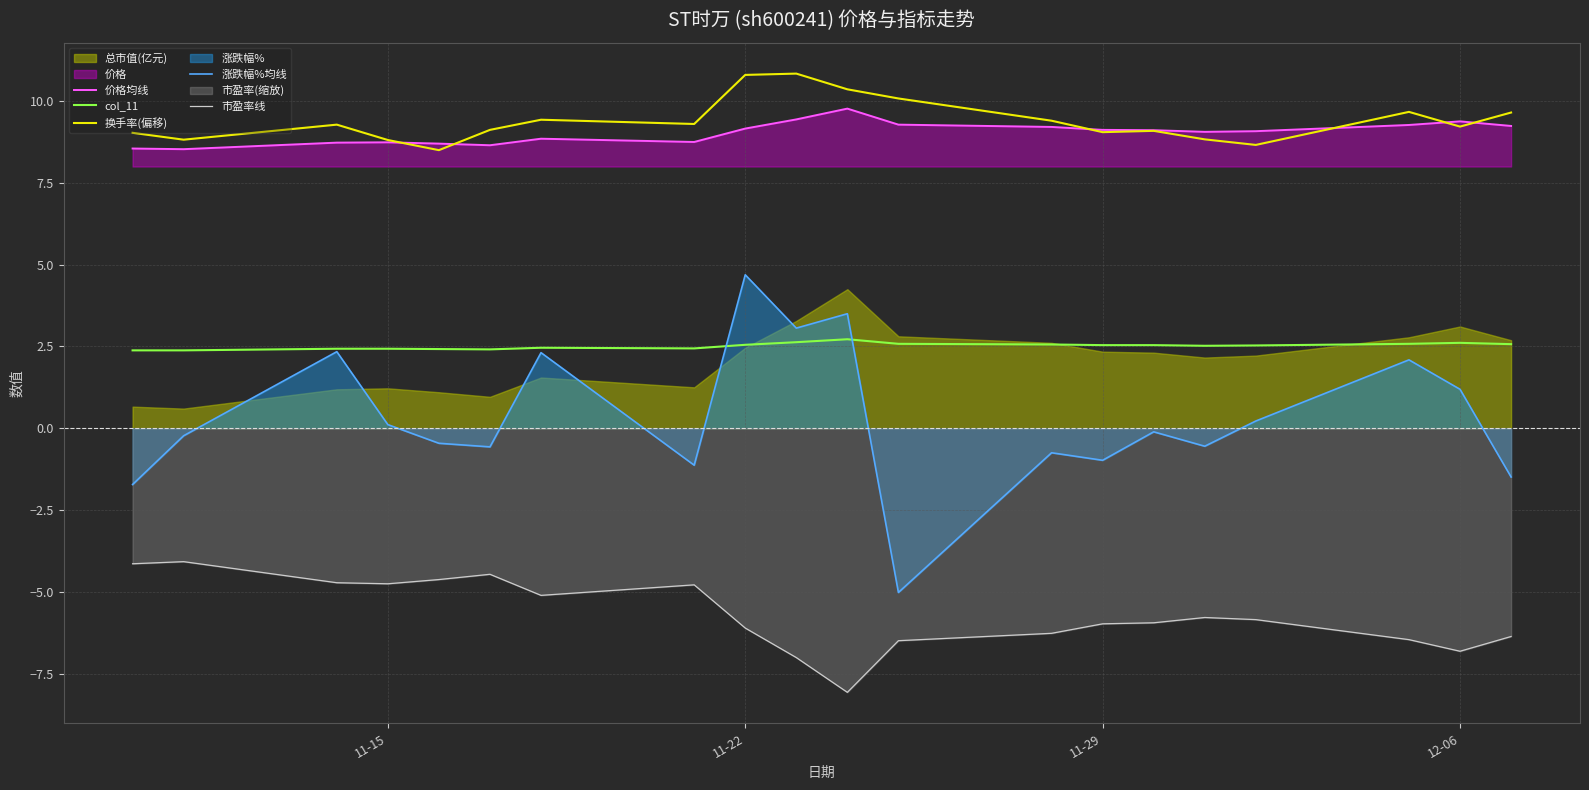

True or false: 换手率(偏移) and 涨跌幅%均线 intersect in this chart.

False